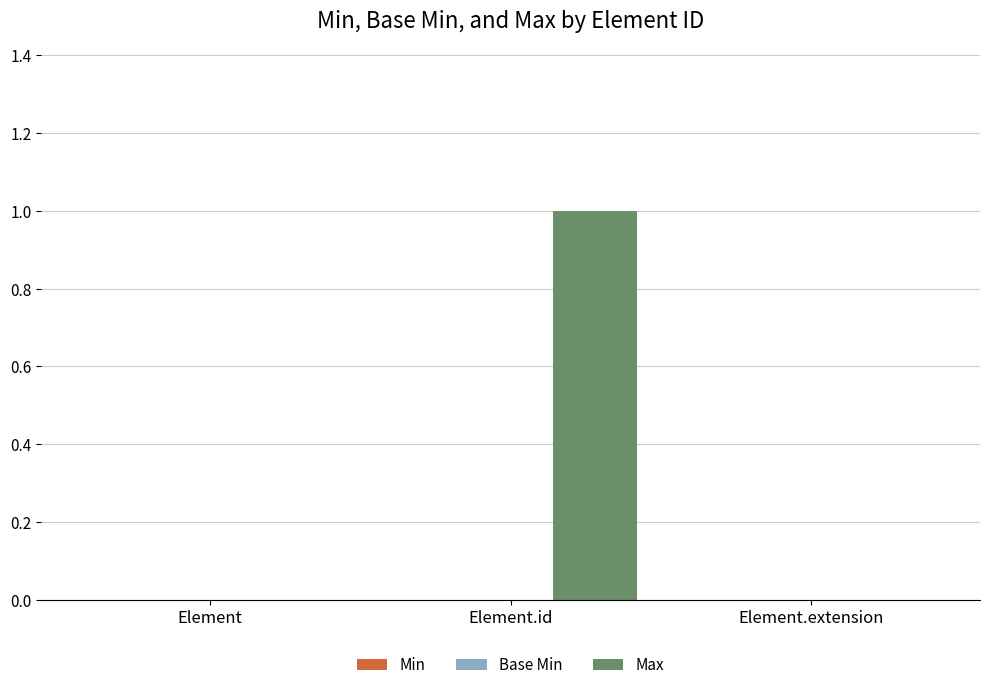

Are the bars grouped side by side (vs. stacked)?

No